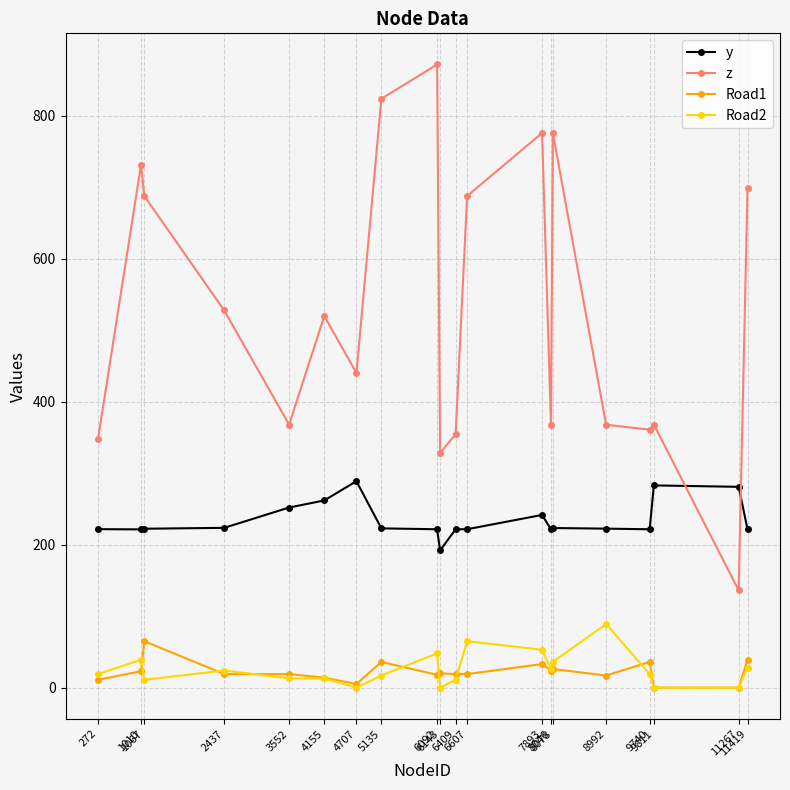

At which category does the chart reach its peak across all series?

6092